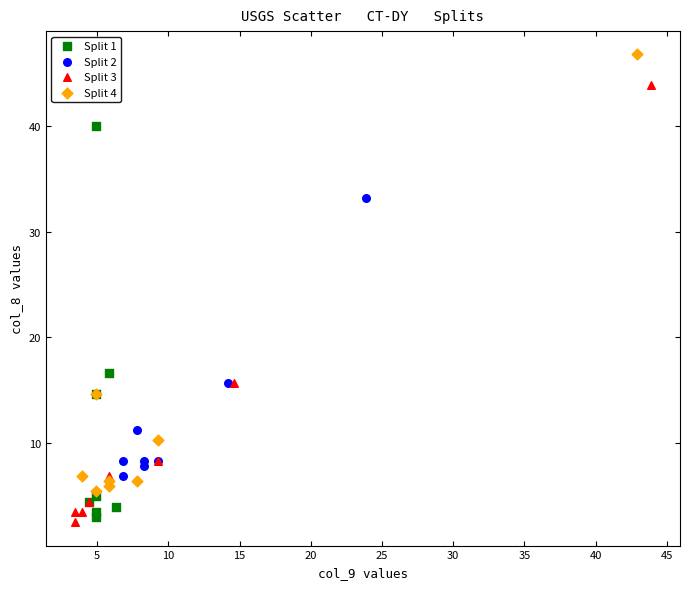

Which series reaches the maximum Y coordinate?

Split 4